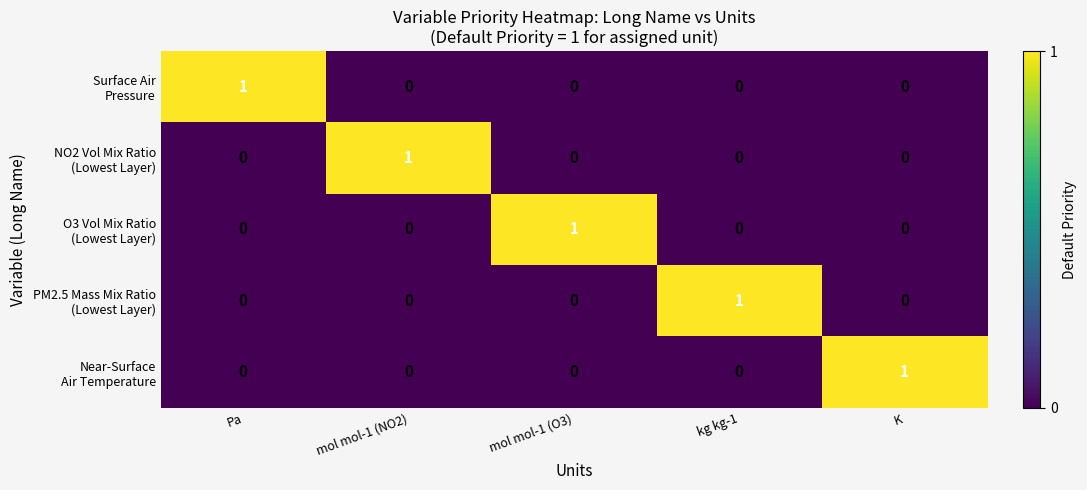

At how many categories does at least one series exceed 0?

5